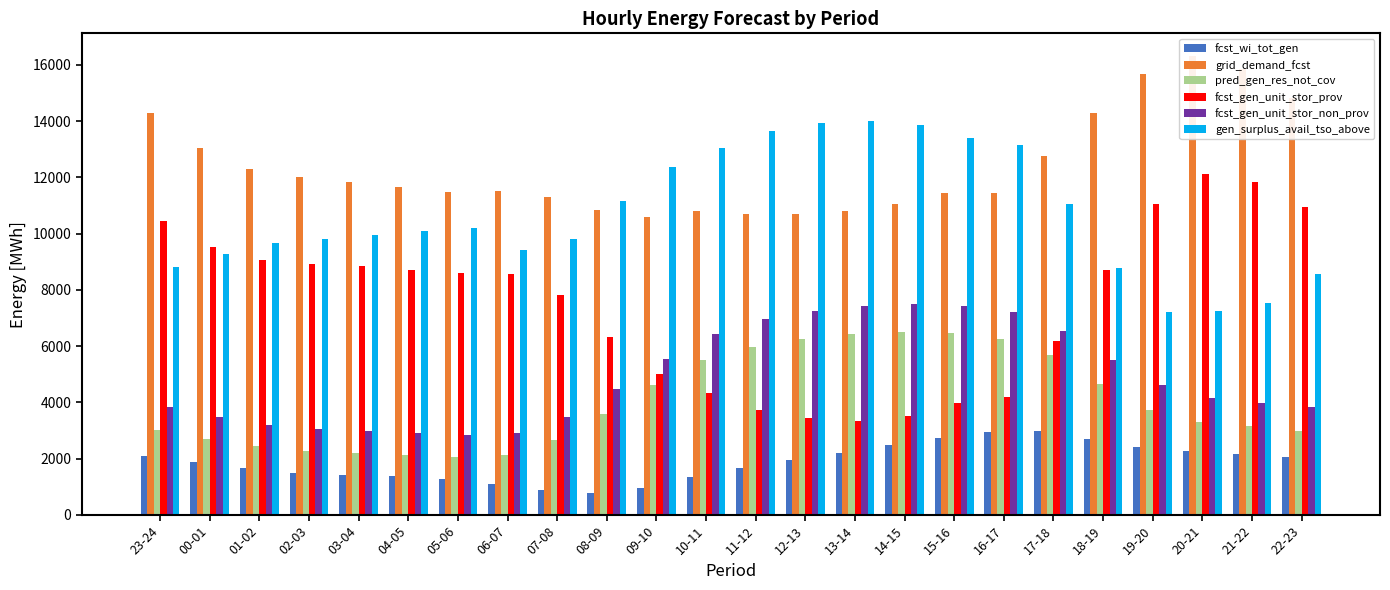

Rank the series at 03-04 from highest to lowest value.

grid_demand_fcst, gen_surplus_avail_tso_above, fcst_gen_unit_stor_prov, fcst_gen_unit_stor_non_prov, pred_gen_res_not_cov, fcst_wi_tot_gen